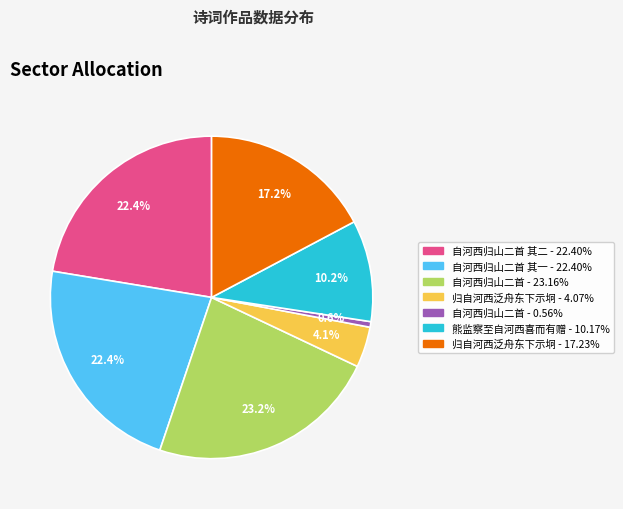

Is there a majority slice in this chart?

No